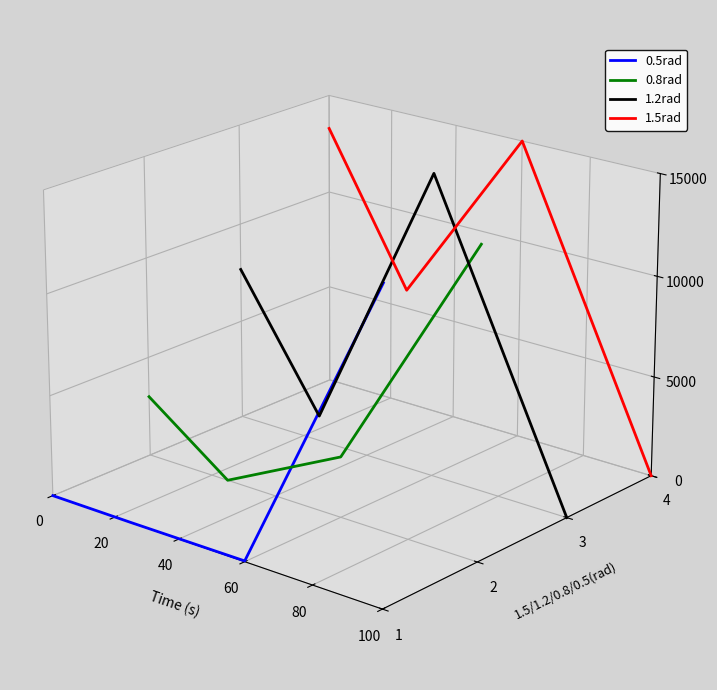

Which series has the largest range (max minus min)?

1.5rad